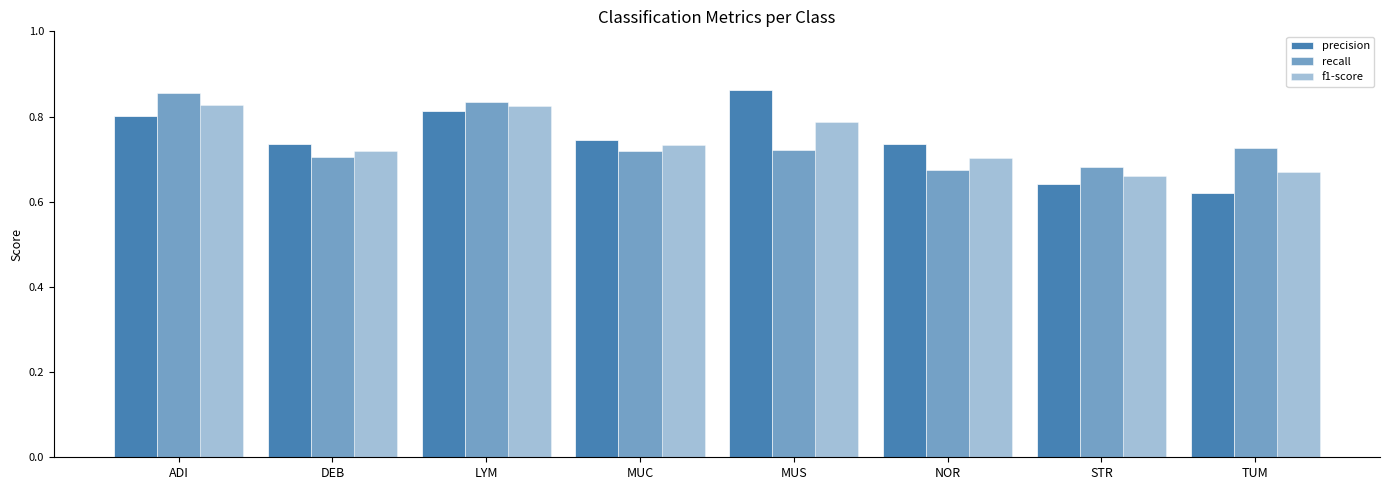

What is the label of the 7th bar from the left?

STR